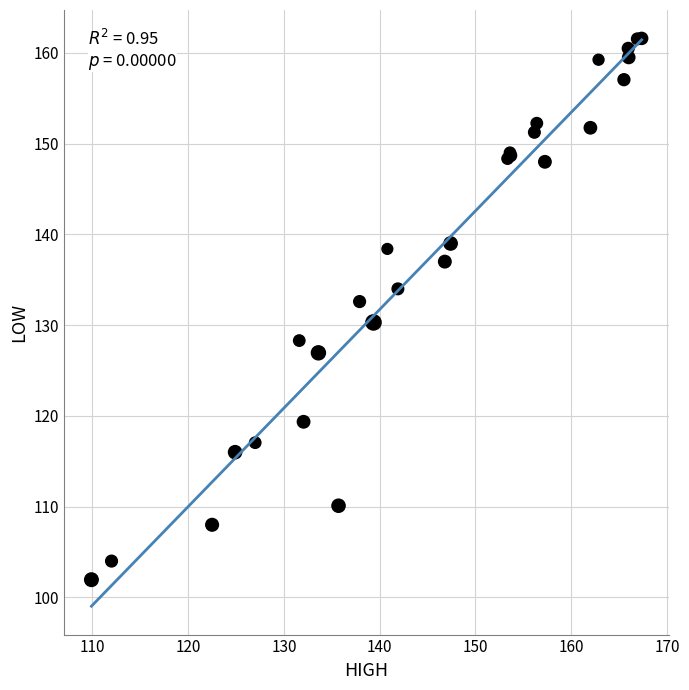

What Y value in the scatter plot is closest to 131?

130.3